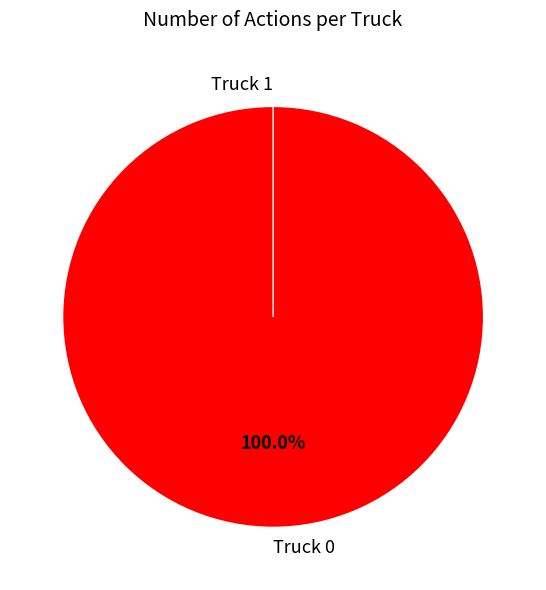

The Truck 1 slice represents 0% of the pie. True or false?

True